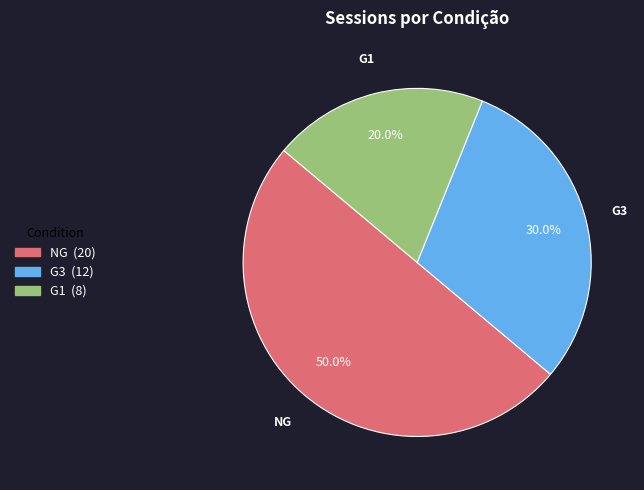

What is the ratio of the value at G3 to the value at NG?

0.6